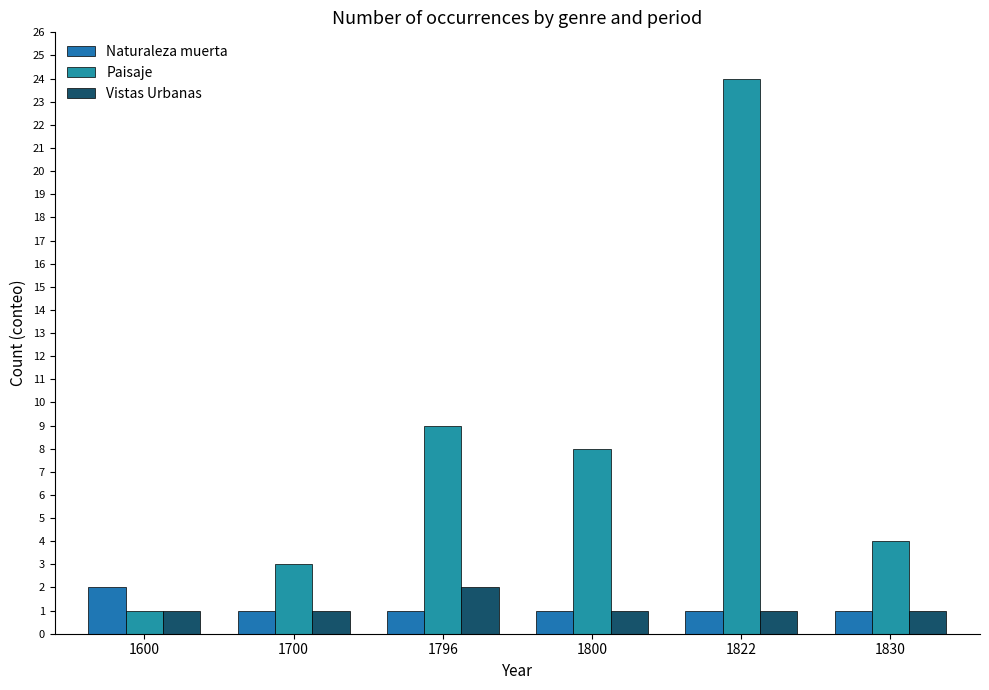

True or false: Naturaleza muerta has a value of 1 at 1830.

True